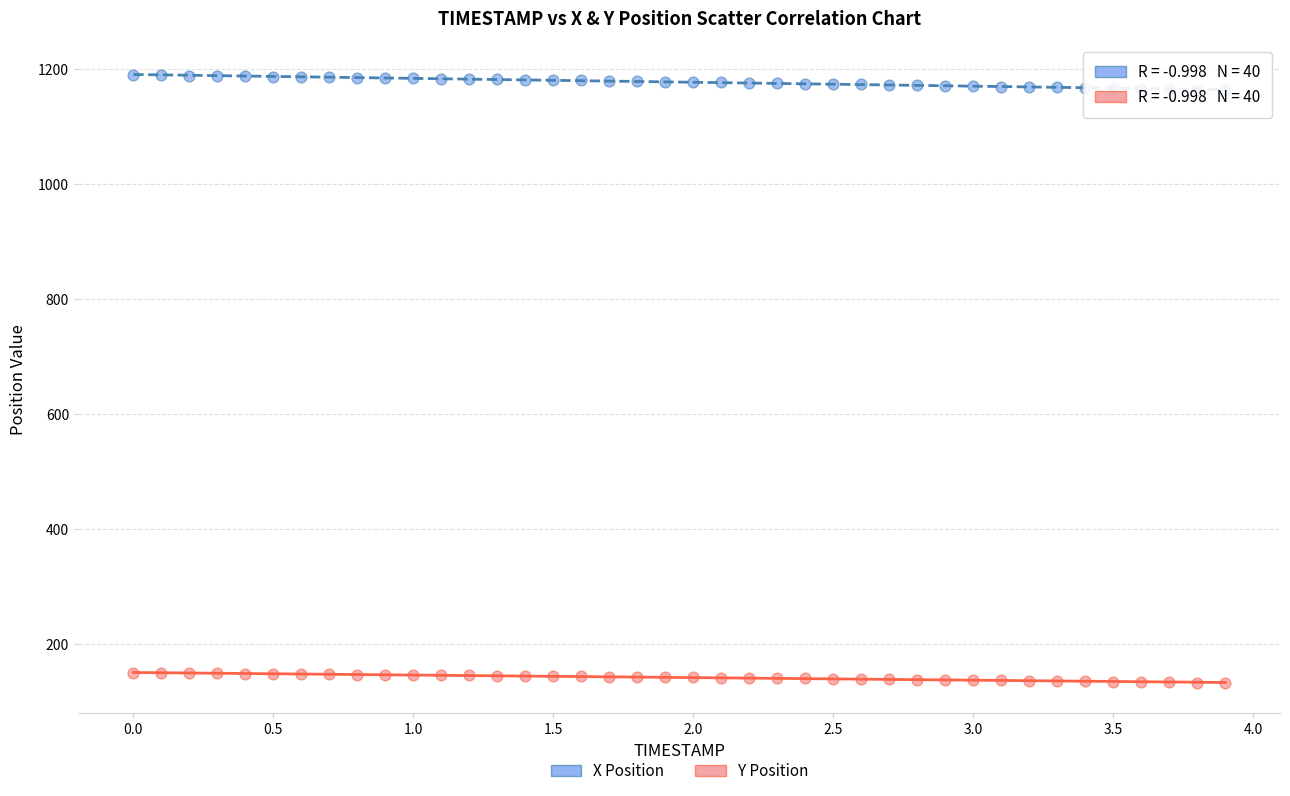

What are all the series names shown in the legend?

X Position, Y Position